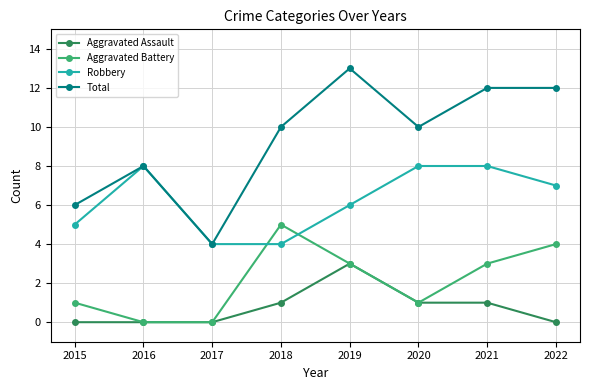

True or false: Aggravated Assault and Total intersect in this chart.

False